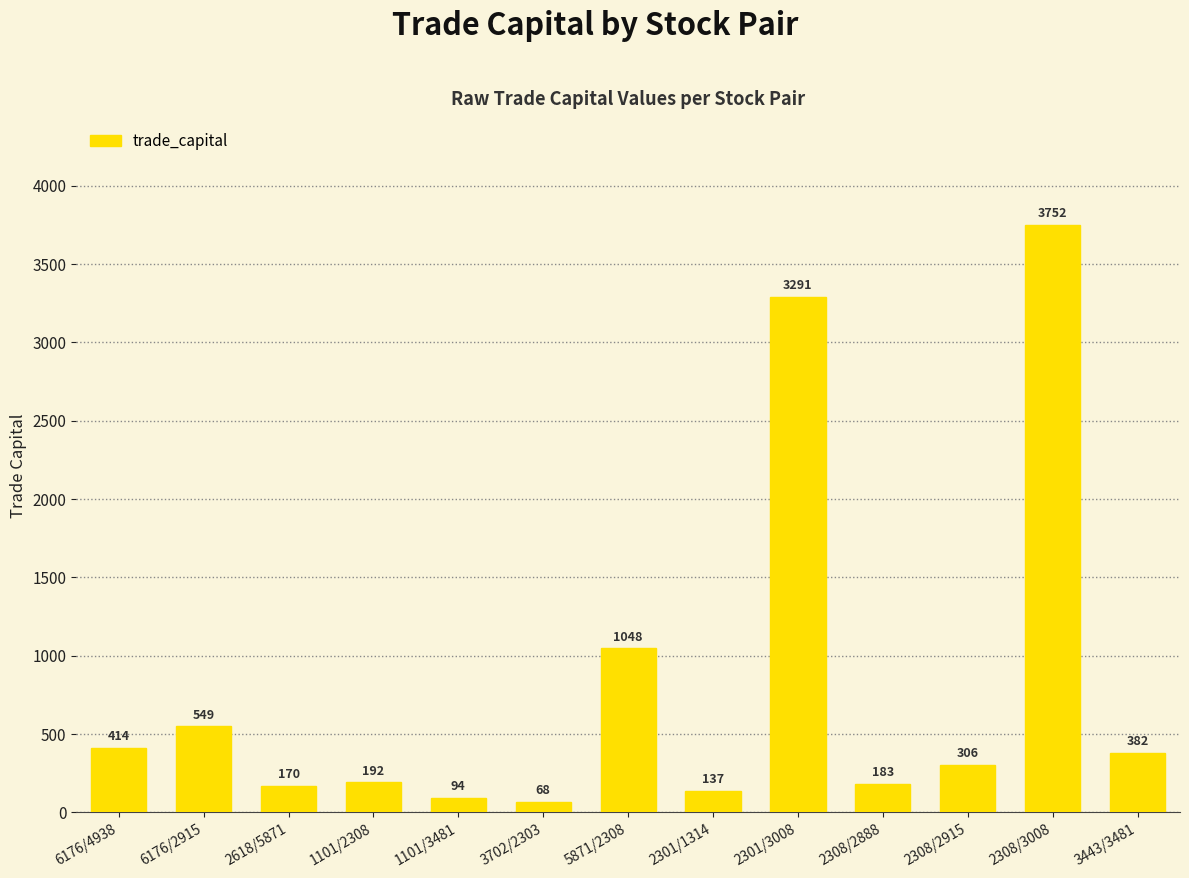

Rank the categories by value from highest to lowest.

2308/3008, 2301/3008, 5871/2308, 6176/2915, 6176/4938, 3443/3481, 2308/2915, 1101/2308, 2308/2888, 2618/5871, 2301/1314, 1101/3481, 3702/2303